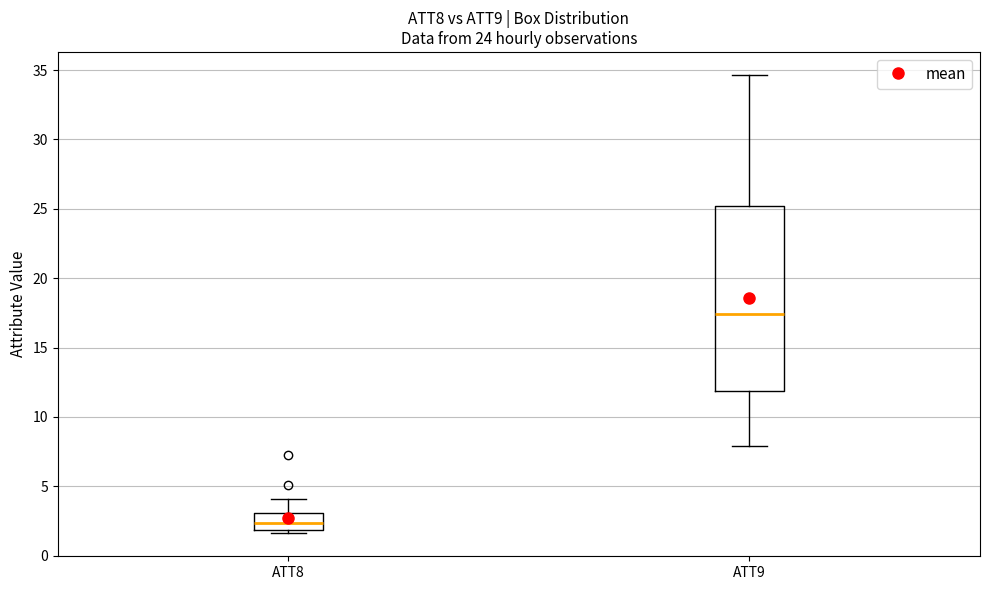

Which box's median line is the lowest?

ATT8